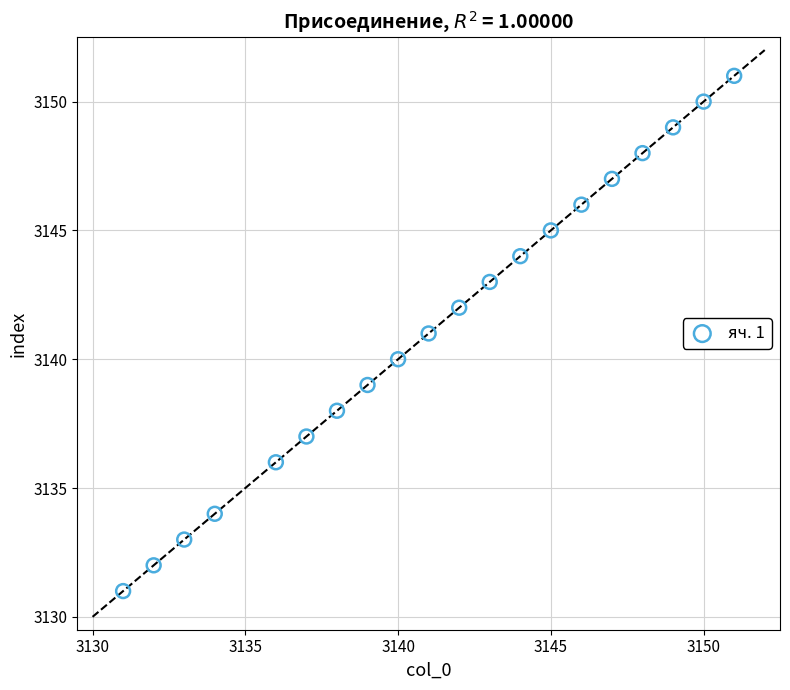

What is the range of X values (max minus min)?

20